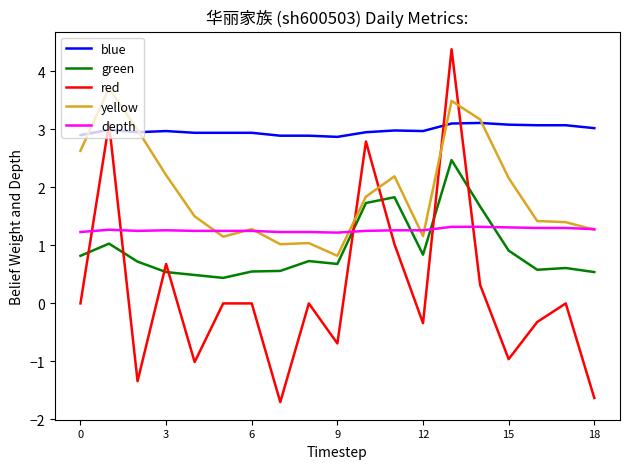

Which series ends up on top after the final intersection of blue and red?

blue